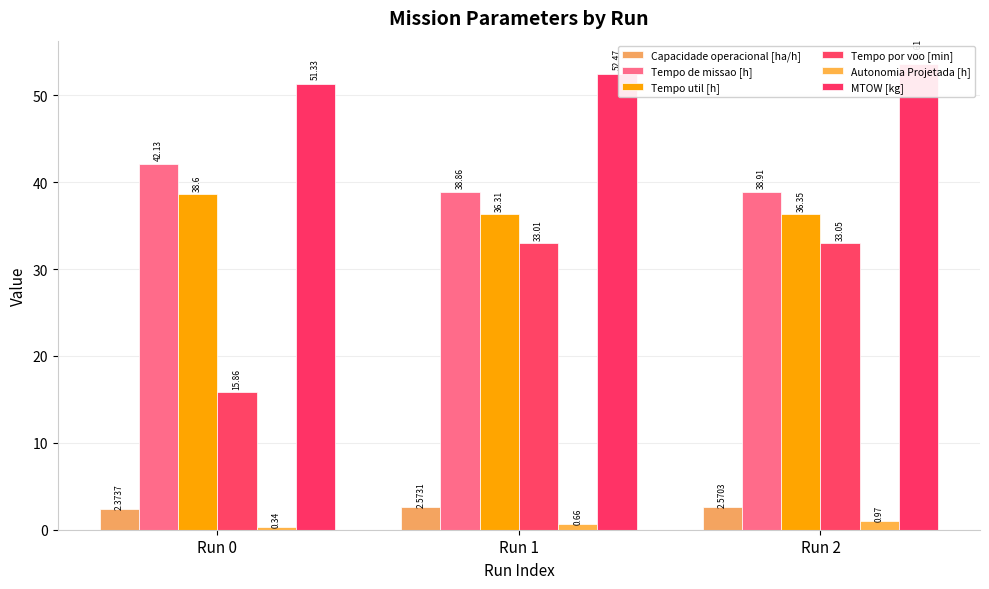

List the labels in order of Tempo util [h] value, largest first.

Run 0, Run 2, Run 1